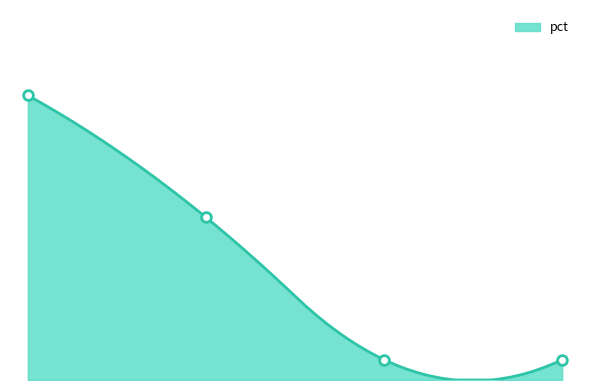

How many distinct data groups are displayed?

1